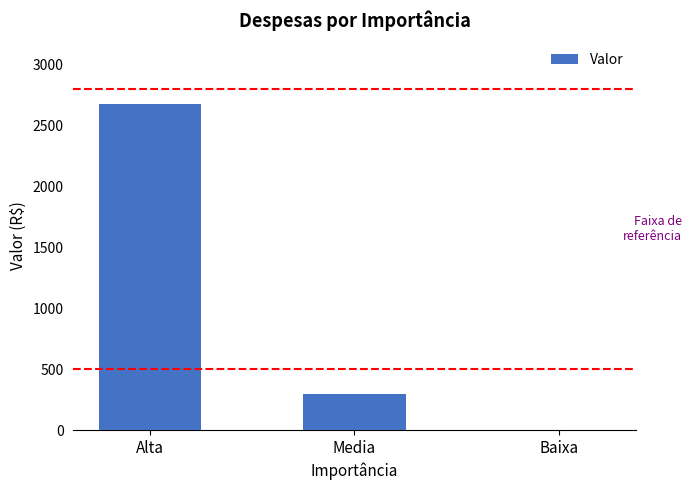

Reading left to right, what are all the values shown in this chart?

2679.9	300.0	0.0